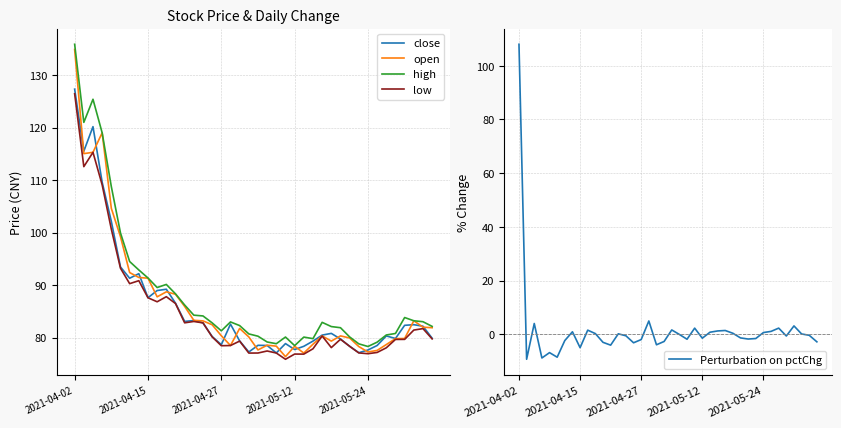

The value of low at 2021-04-27 is 78.5. True or false?

True